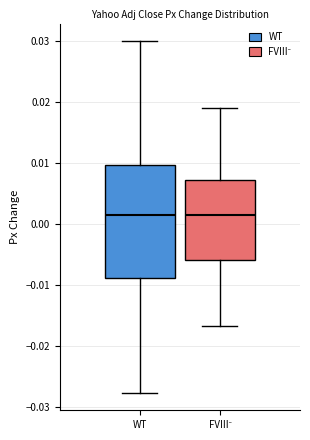

Where is the upper edge of the box for WT on the y-axis? The values are not printed on the chart, so give them approximately, as read against the axis.

0.010